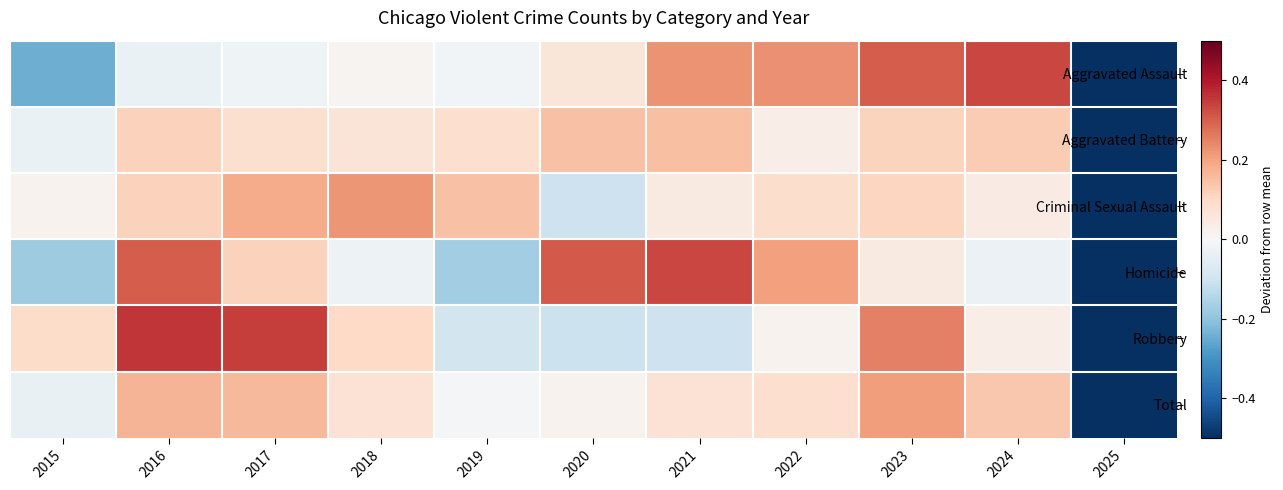

Reading left to right, list all the values displayed in this chart.

Aggravated Assault: 2015=-0.2	2016=-0.0	2017=-0.0	2018=0.0	2019=-0.0	2020=0.1	2021=0.2	2022=0.2	2023=0.3	2024=0.3	2025=-0.9
Aggravated Battery: 2015=-0.0	2016=0.1	2017=0.1	2018=0.1	2019=0.1	2020=0.1	2021=0.1	2022=0.0	2023=0.1	2024=0.1	2025=-0.9
Criminal Sexual Assault: 2015=0.0	2016=0.1	2017=0.2	2018=0.2	2019=0.1	2020=-0.1	2021=0.0	2022=0.1	2023=0.1	2024=0.0	2025=-0.9
Homicide: 2015=-0.2	2016=0.3	2017=0.1	2018=-0.0	2019=-0.2	2020=0.3	2021=0.3	2022=0.2	2023=0.0	2024=-0.0	2025=-0.9
Robbery: 2015=0.1	2016=0.4	2017=0.3	2018=0.1	2019=-0.1	2020=-0.1	2021=-0.1	2022=0.0	2023=0.3	2024=0.0	2025=-0.9
Total: 2015=-0.0	2016=0.2	2017=0.2	2018=0.1	2019=-0.0	2020=0.0	2021=0.1	2022=0.1	2023=0.2	2024=0.1	2025=-0.9